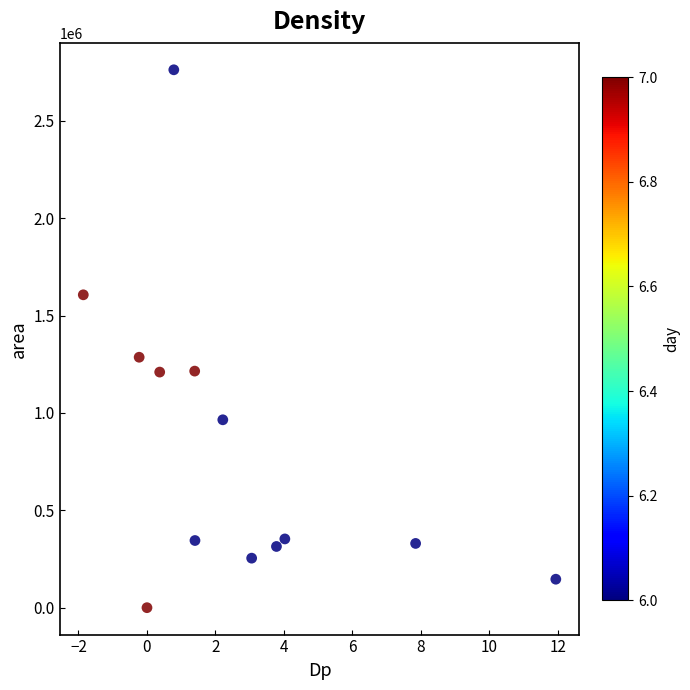

What Y value in the scatter plot is closest to 1381250?

1286250